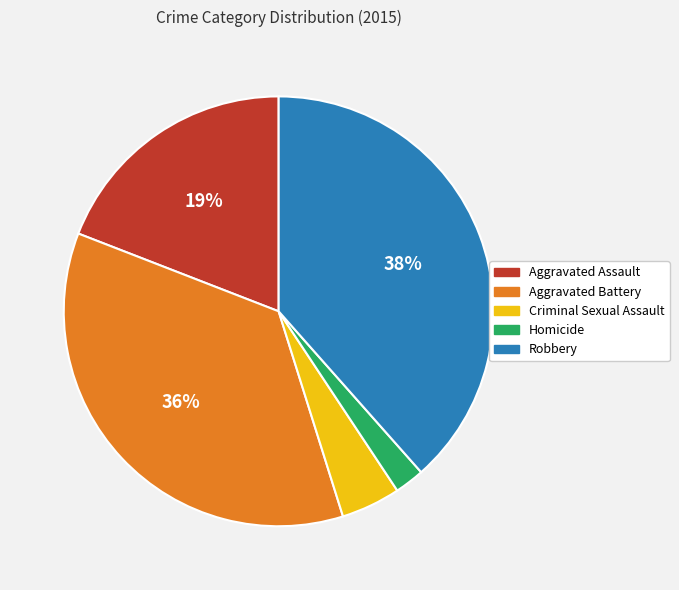

Combined, do Aggravated Assault and Homicide account for over 50%?

No